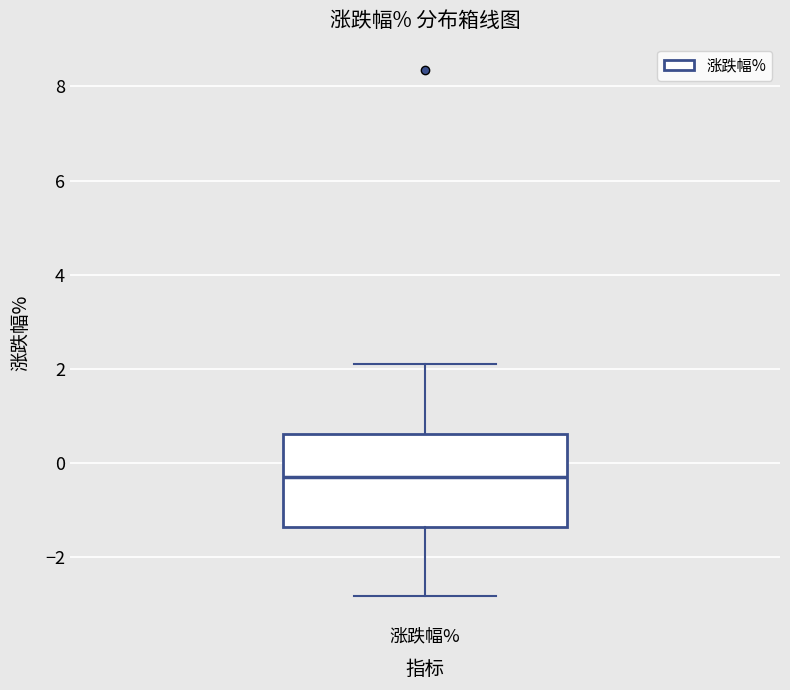

Transcribe this box plot: give where the median line is, the range the box spans, and where the two whiskers end, as read against the y-axis. The values are not printed on the chart, so give them approximately, as read against the axis.

median -0.2, box -1.4 to 0.6, whiskers -2.8 to 2.2